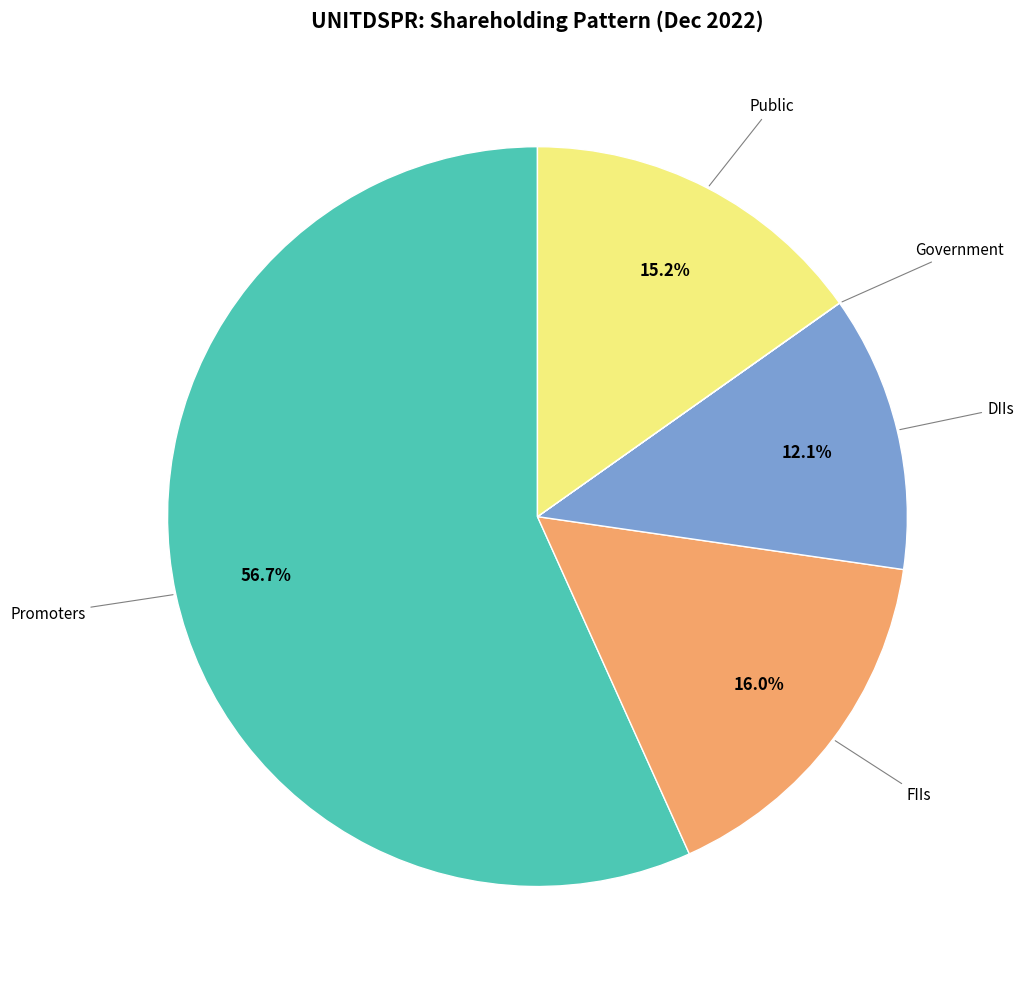

Does any single category account for the majority?

Yes